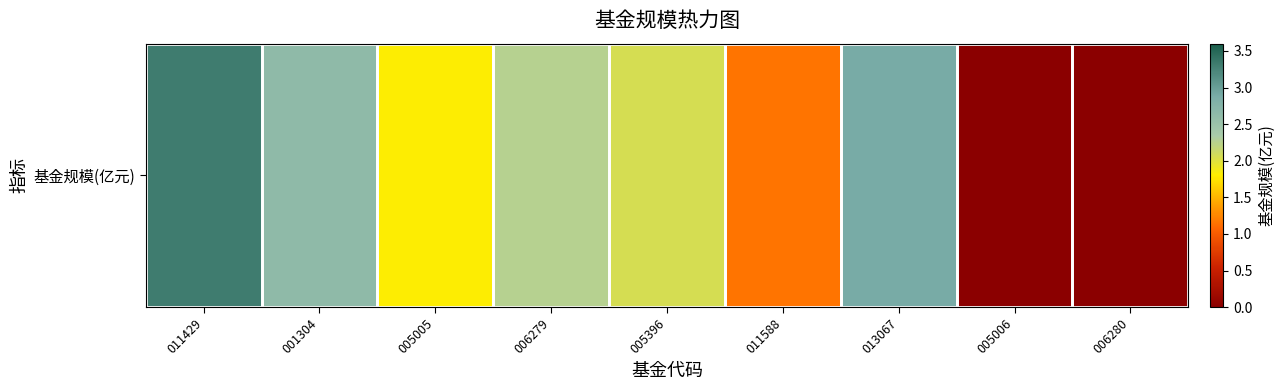

At which label is the value closest to 1?

011588